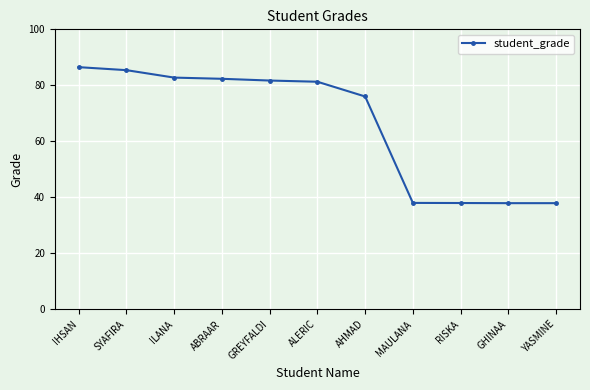

True or false: the data shows 24.0 at RISKA.

False